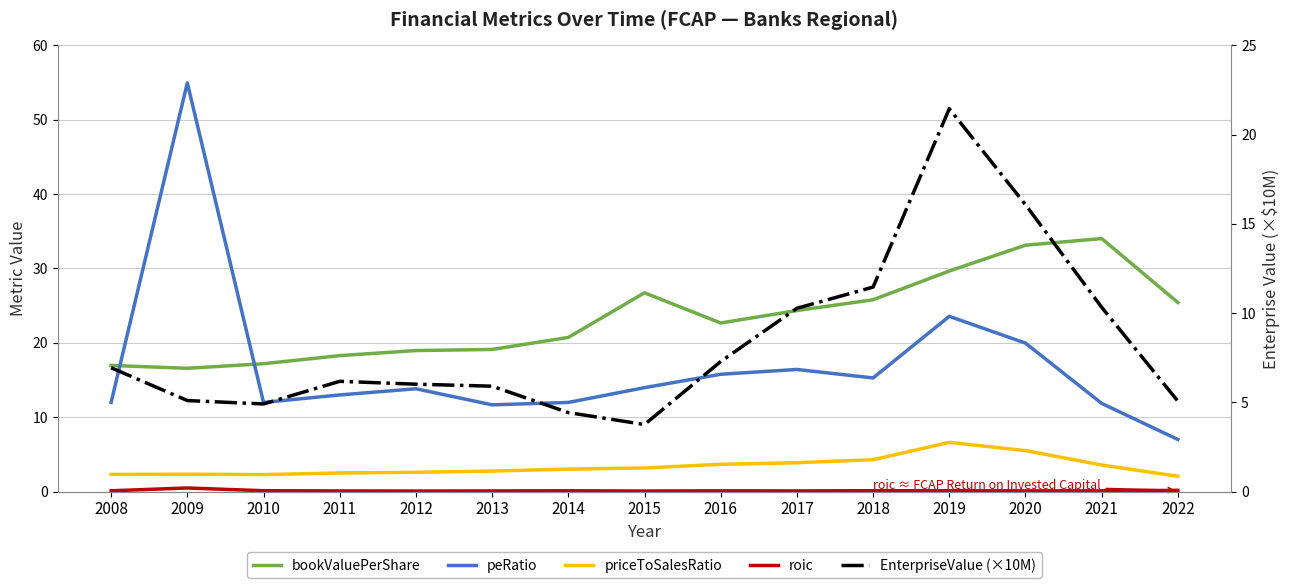

At how many categories does at least one series exceed 34?

2